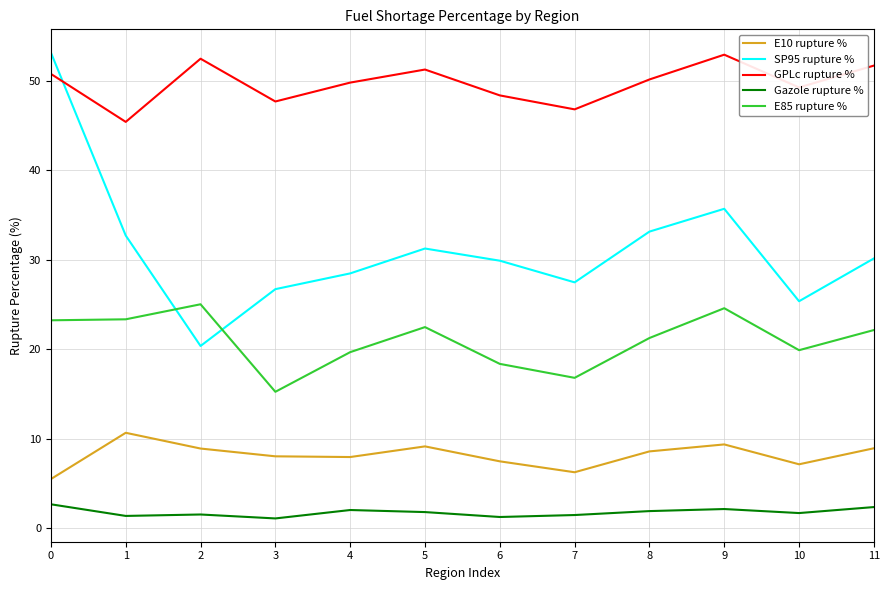

The E85 rupture % series shows 21.2 at 8. True or false?

True